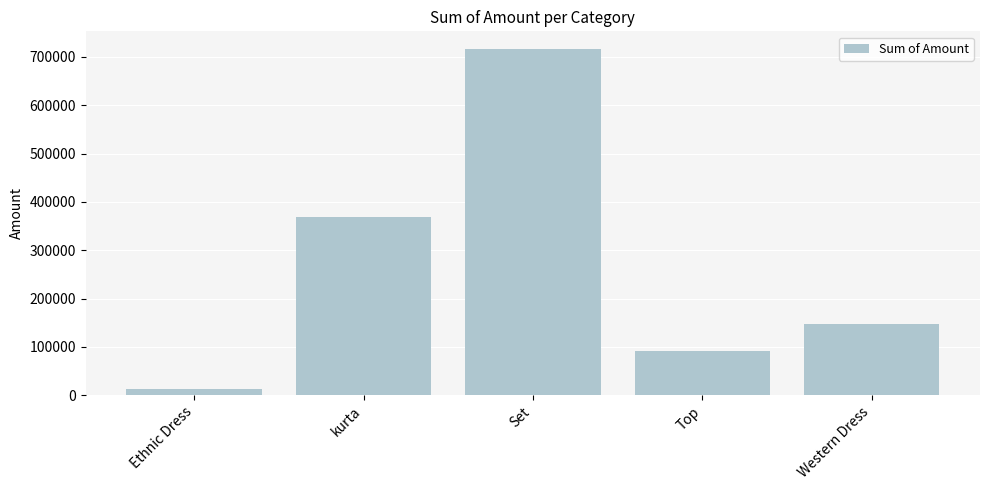

What is the label of the 5th bar from the left?

Western Dress